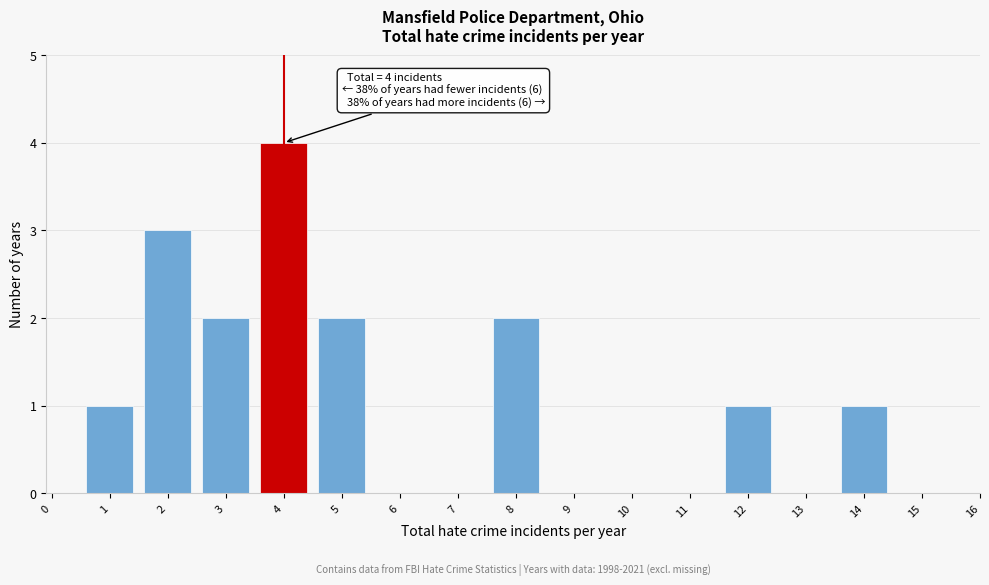

Reading left to right, list all the values displayed in this chart.

1	3	2	4	2	2	1	1